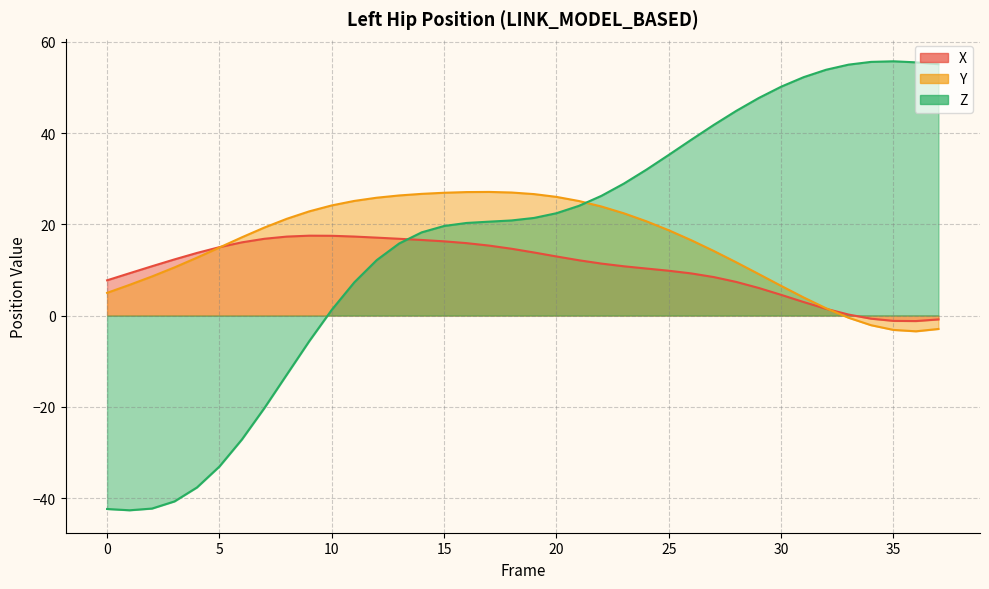

What is the average value of the Y series?

15.5